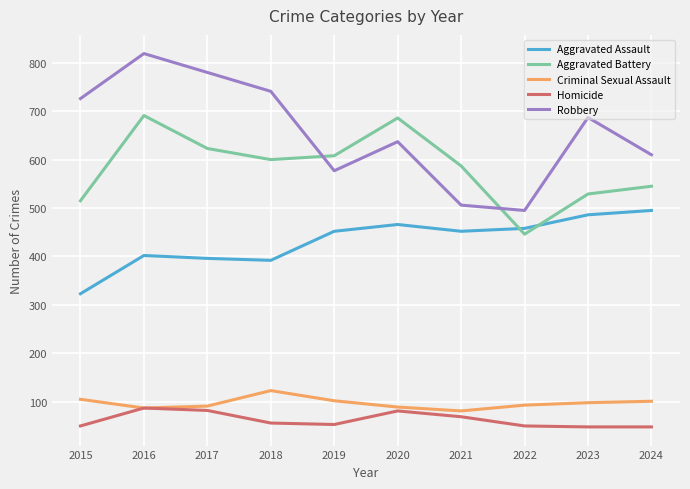

What is the total value across all series at 2022?

1542